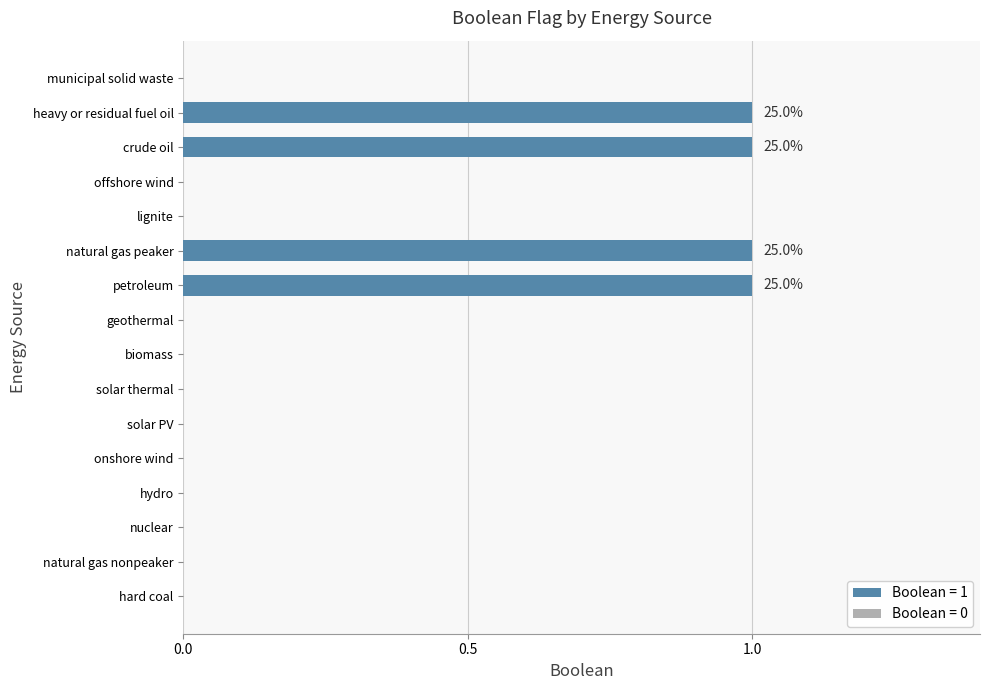

Reading bottom to top, transcribe all the data shown in this chart.

hard coal=0	natural gas nonpeaker=0	nuclear=0	hydro=0	onshore wind=0	solar PV=0	solar thermal=0	biomass=0	geothermal=0	petroleum=1	natural gas peaker=1	lignite=0	offshore wind=0	crude oil=1	heavy or residual fuel oil=1	municipal solid waste=0